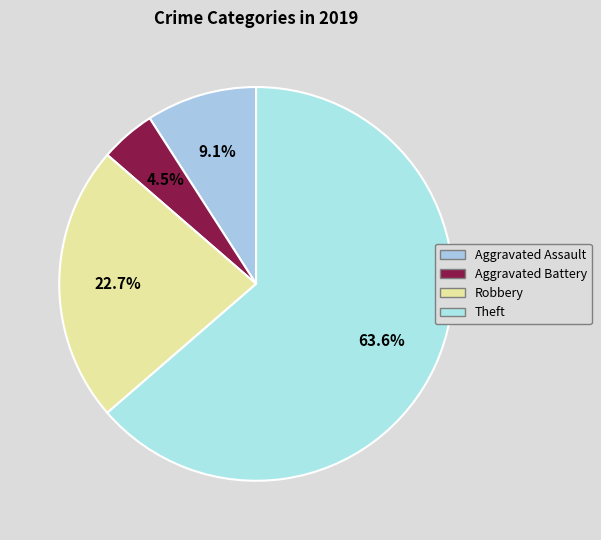

To the nearest percent, what portion does Robbery represent?

23%